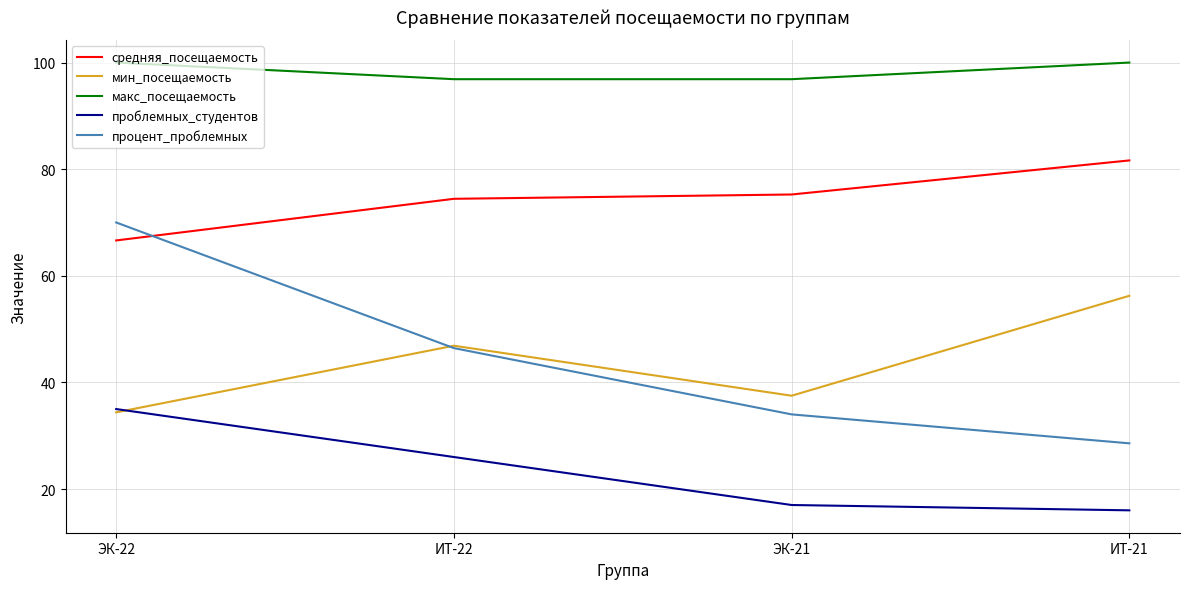

What is the total value across all series at ЭК-22?

306.0